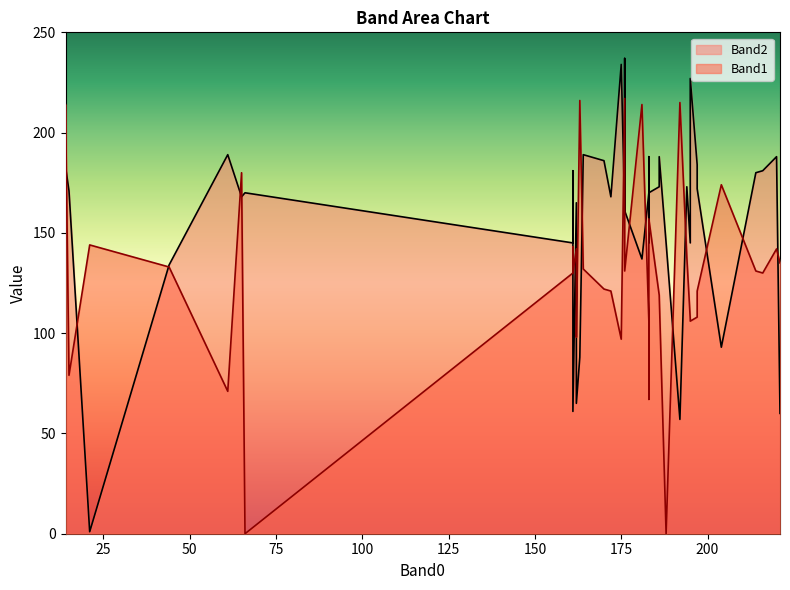

Reading right to left, list all the values displayed in this chart.

Band1: 39=133	38=98	37=97	36=130	35=138	34=79	33=106	32=143	31=106	30=131	29=214	28=107	27=121	26=144	25=0	24=142	23=119	22=214	21=131	20=142	19=0	18=71	17=180	16=215	15=216	14=135	13=174	12=130	11=108	10=157	9=122	8=217	7=119	6=131	5=132	4=138	3=121	2=98	1=130	0=67
Band2: 39=134	38=65	37=234	36=61	35=173	34=171	33=227	32=181	31=170	30=161	29=183	28=145	27=172	26=1	25=145	24=165	23=173	22=137	21=237	20=188	19=170	18=189	17=168	16=57	15=88	14=60	13=93	12=145	11=184	10=170	9=186	8=161	7=188	6=180	5=189	4=173	3=168	2=188	1=181	0=145